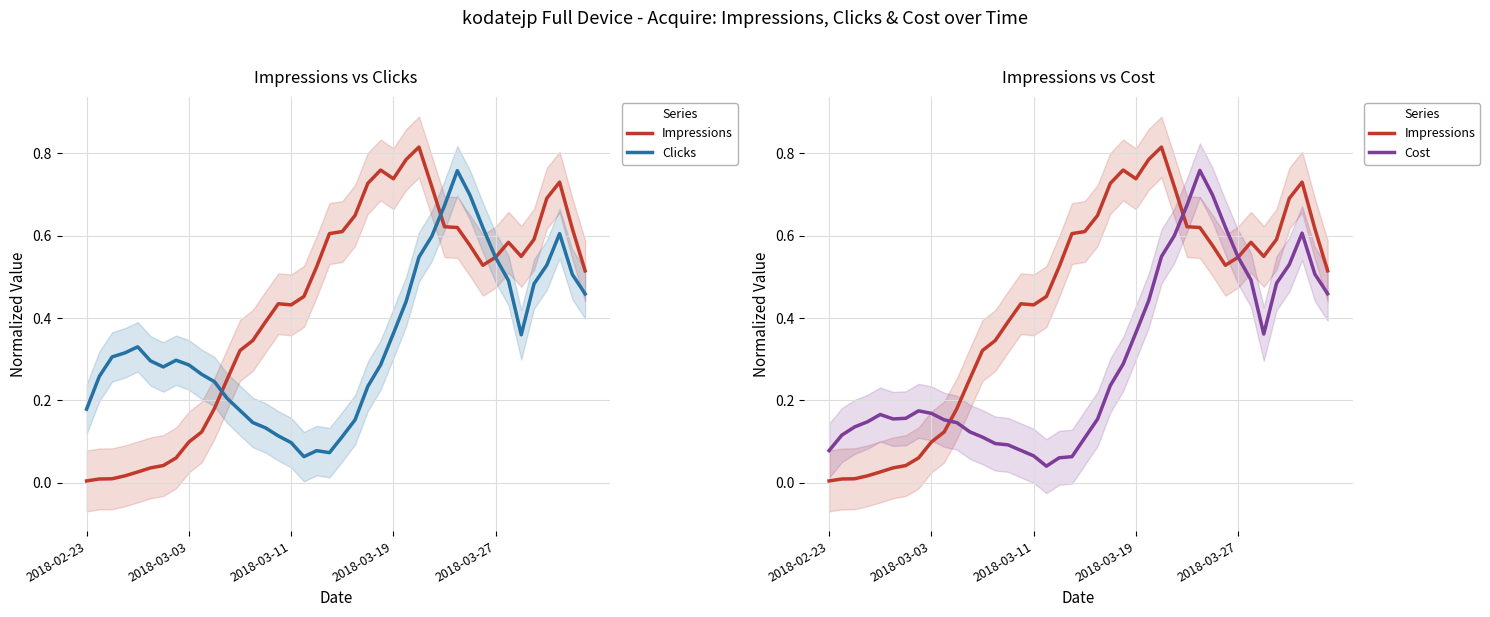

What are all the series names shown in the legend?

Impressions, Clicks, Cost